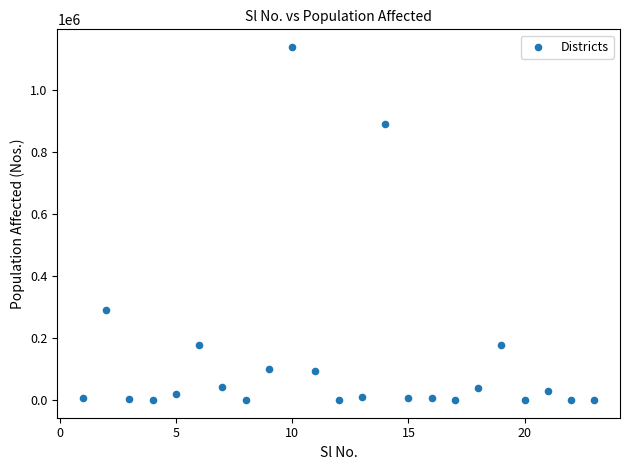

What Y value in the scatter plot is closest to 568518?

289096